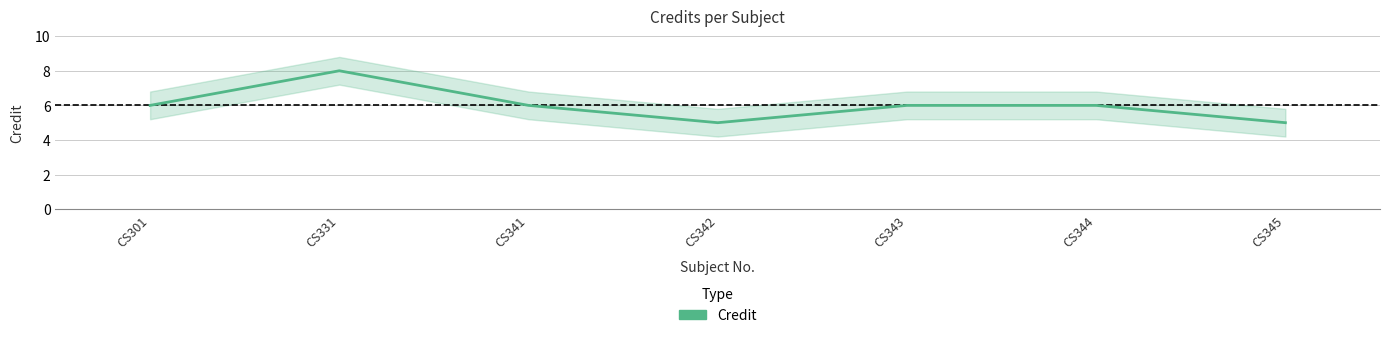

Reading left to right, what are all the values shown in this chart?

CS301=6	CS331=8	CS341=6	CS342=5	CS343=6	CS344=6	CS345=5